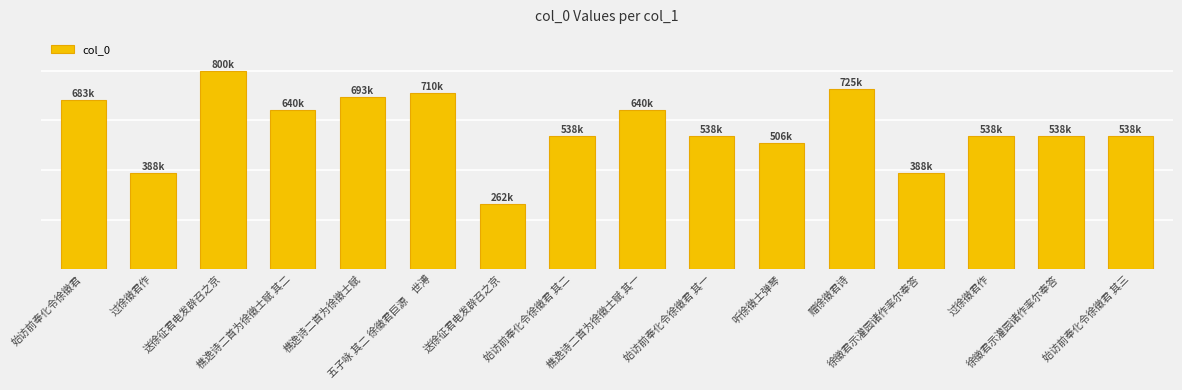

Are the bars grouped side by side (vs. stacked)?

No